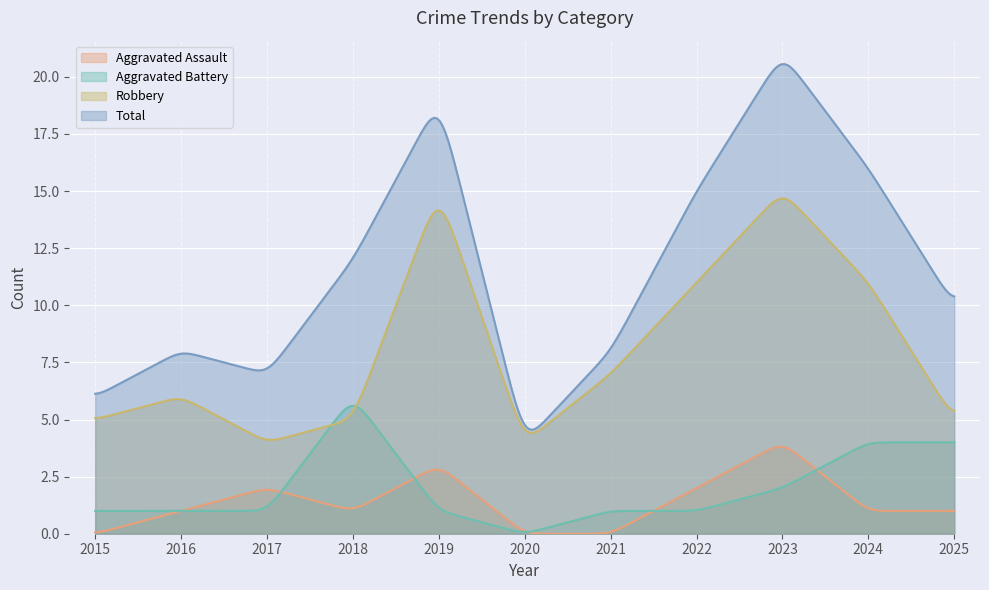

What are all the series names shown in the legend?

Aggravated Assault, Aggravated Battery, Robbery, Total